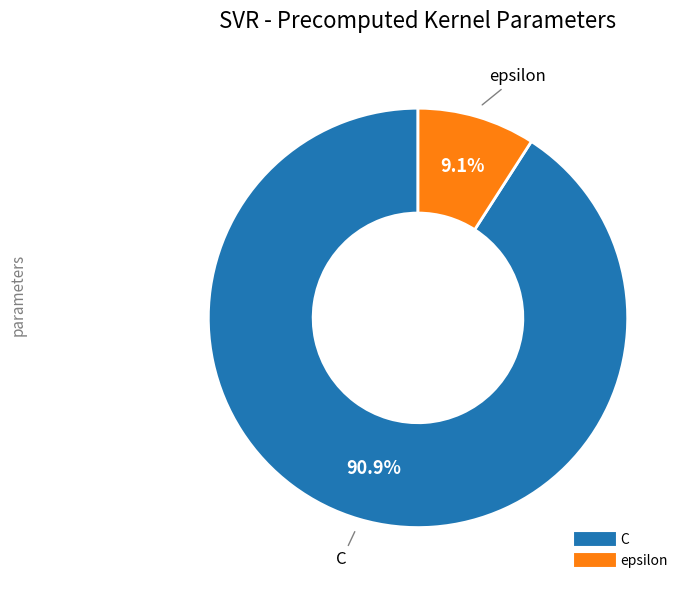

The C slice represents 99% of the pie. True or false?

False